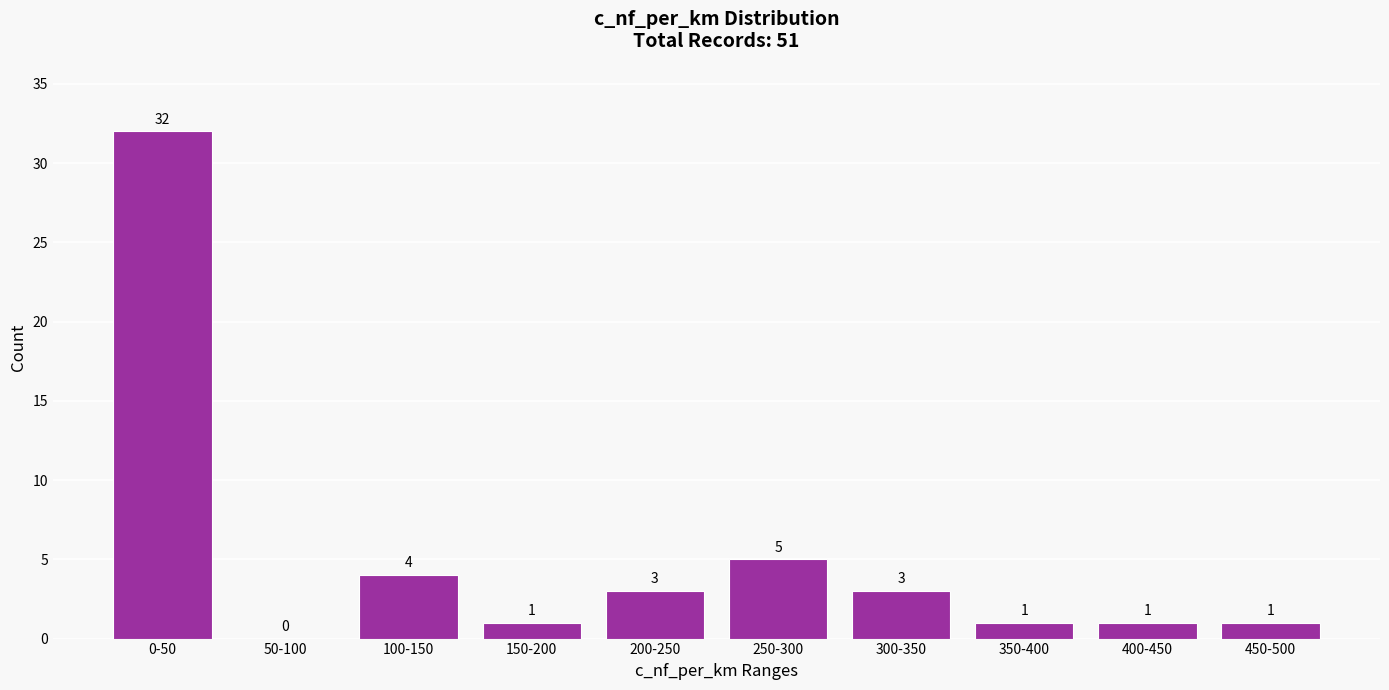

Reading right to left, list all the values displayed in this chart.

450-500=1	400-450=1	350-400=1	300-350=3	250-300=5	200-250=3	150-200=1	100-150=4	50-100=0	0-50=32